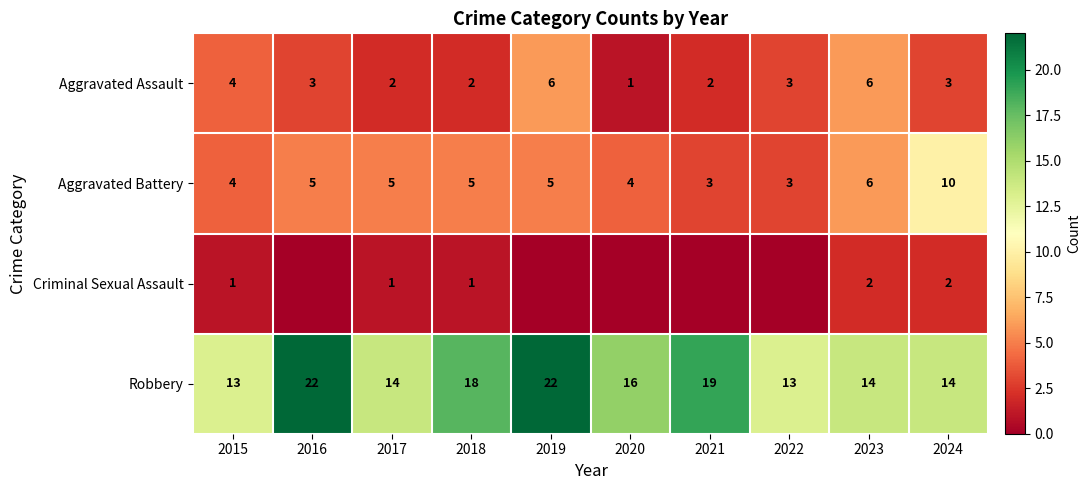

What is the difference between the maximum and minimum values in the Aggravated Assault series?

5